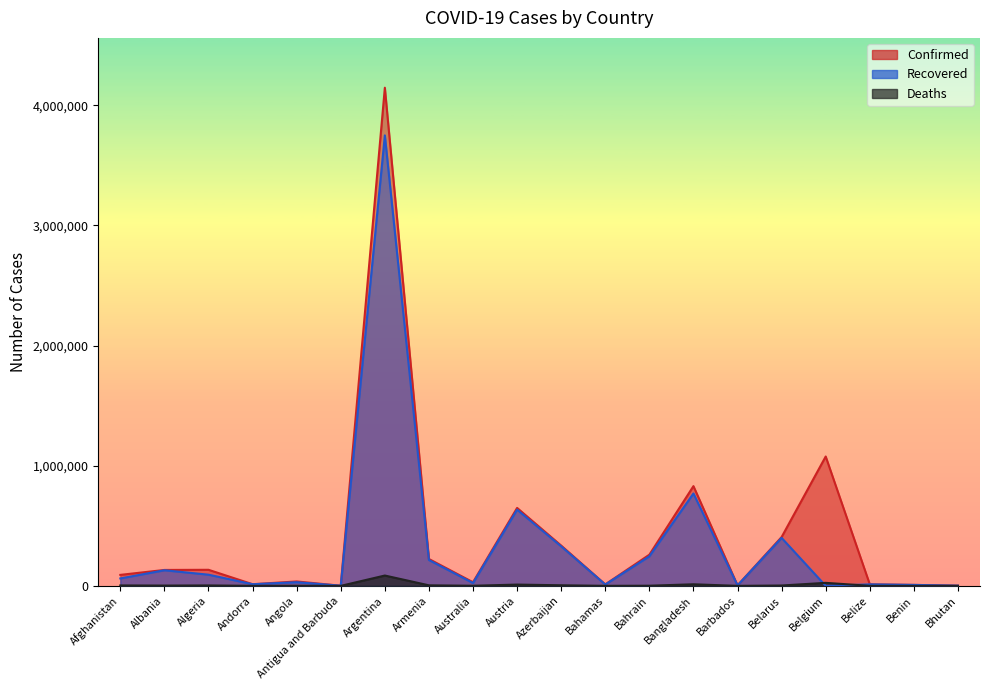

The value of Confirmed at Australia is 46877. True or false?

False